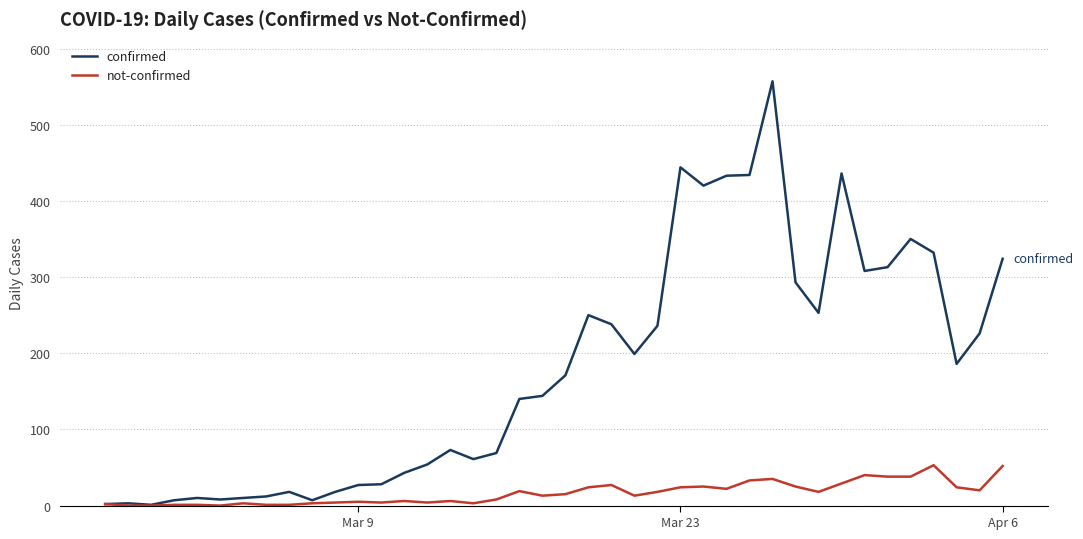

Which series has the largest range (max minus min)?

confirmed